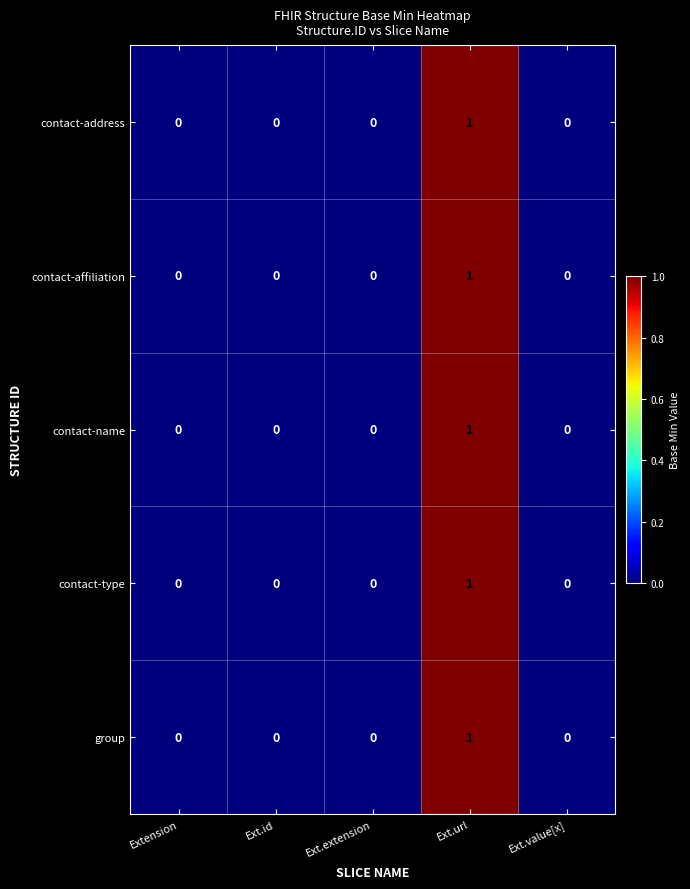

Reading left to right, what are all the values shown in this chart?

contact-address: Extension=0	Ext.id=0	Ext.extension=0	Ext.url=1	Ext.value[x]=0
contact-affiliation: Extension=0	Ext.id=0	Ext.extension=0	Ext.url=1	Ext.value[x]=0
contact-name: Extension=0	Ext.id=0	Ext.extension=0	Ext.url=1	Ext.value[x]=0
contact-type: Extension=0	Ext.id=0	Ext.extension=0	Ext.url=1	Ext.value[x]=0
group: Extension=0	Ext.id=0	Ext.extension=0	Ext.url=1	Ext.value[x]=0